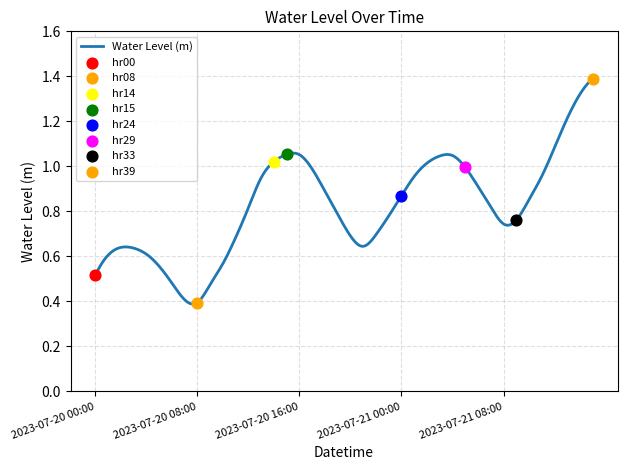

Which has a higher value, 2023-07-20 15:00 or 2023-07-20 13:00?

2023-07-20 15:00